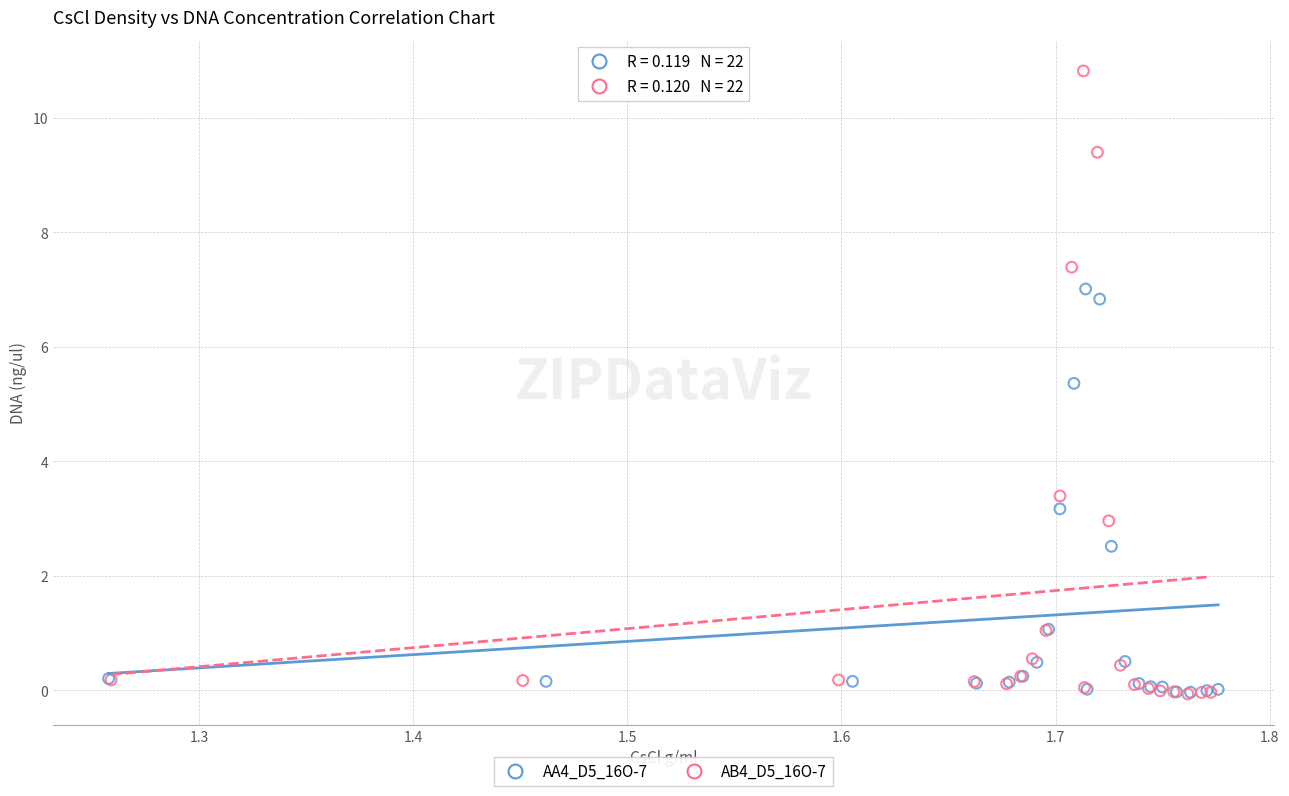

Which series reaches the maximum Y coordinate?

AB4_D5_16O-7